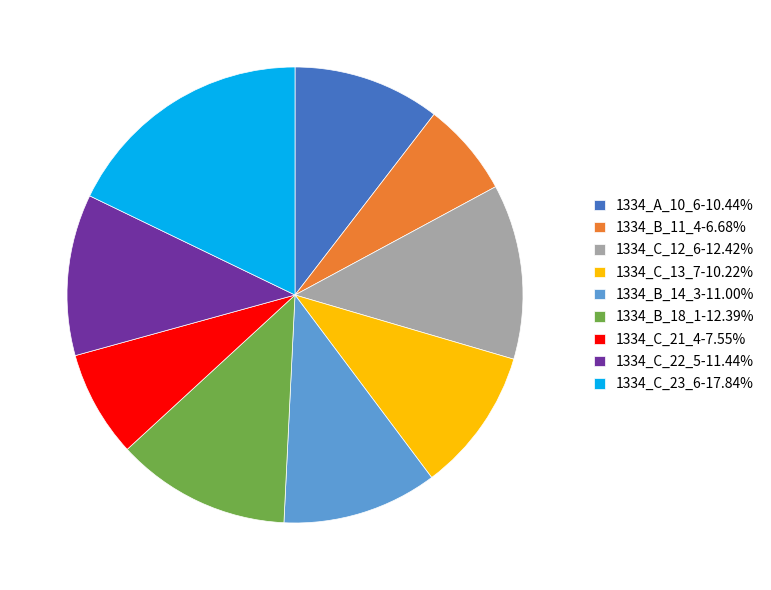

Is there any slice that represents more than half of the pie?

No